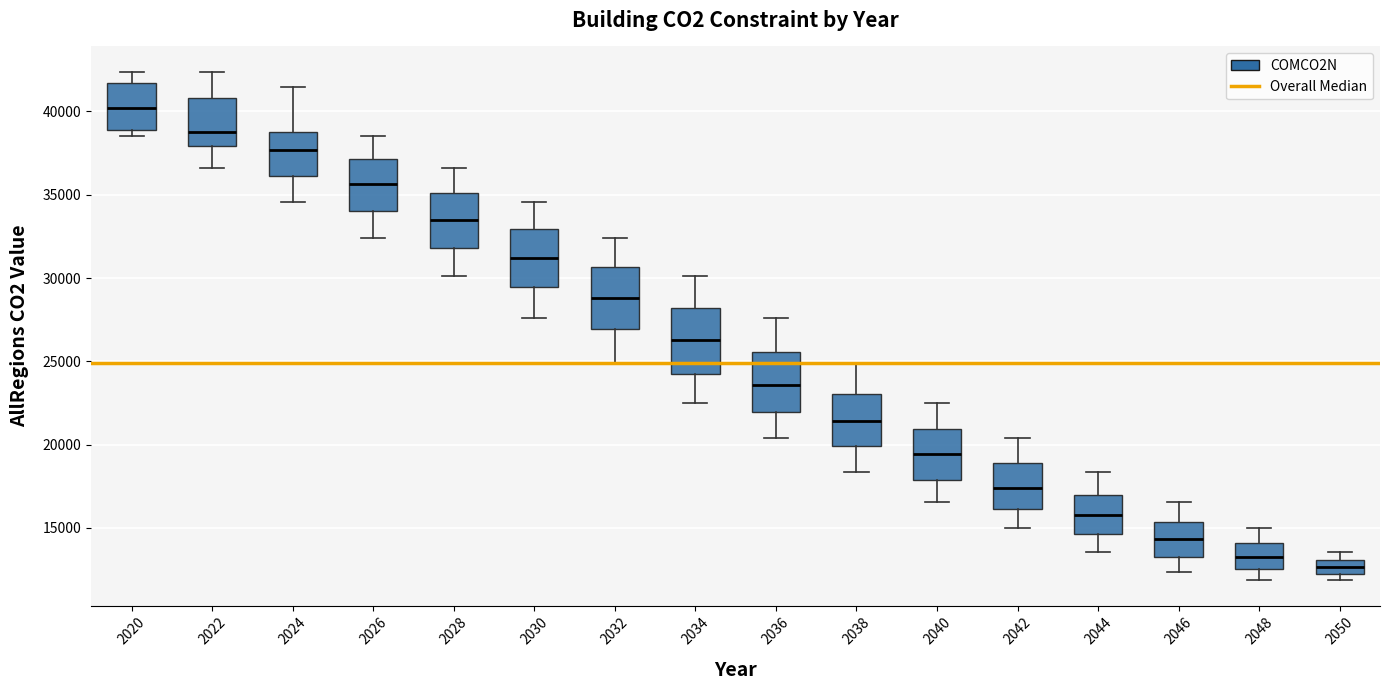

Reading left to right, transcribe this box plot: for each box, give where its median line is, the range the box spans, and where its two whiskers end, as read against the y-axis. The values are not printed on the chart, so give them approximately, as read against the axis.

2020: median 40000, box 39000 to 41500, whiskers 38500 to 42500
2022: median 39000, box 38000 to 41000, whiskers 36500 to 42500
2024: median 37500, box 36000 to 39000, whiskers 34500 to 41500
2026: median 35500, box 34000 to 37000, whiskers 32500 to 38500
2028: median 33500, box 32000 to 35000, whiskers 30000 to 36500
2030: median 31000, box 29500 to 33000, whiskers 27500 to 34500
2032: median 29000, box 27000 to 30500, whiskers 25000 to 32500
2034: median 26500, box 24000 to 28000, whiskers 22500 to 30000
2036: median 23500, box 22000 to 25500, whiskers 20500 to 27500
2038: median 21500, box 20000 to 23000, whiskers 18500 to 25000
2040: median 19500, box 18000 to 21000, whiskers 16500 to 22500
2042: median 17500, box 16000 to 19000, whiskers 15000 to 20500
2044: median 16000, box 14500 to 17000, whiskers 13500 to 18500
2046: median 14500, box 13000 to 15500, whiskers 12500 to 16500
2048: median 13000, box 12500 to 14000, whiskers 12000 to 15000
2050: median 12500 (inside the box), box 12500 to 13000, whiskers 12000 to 13500